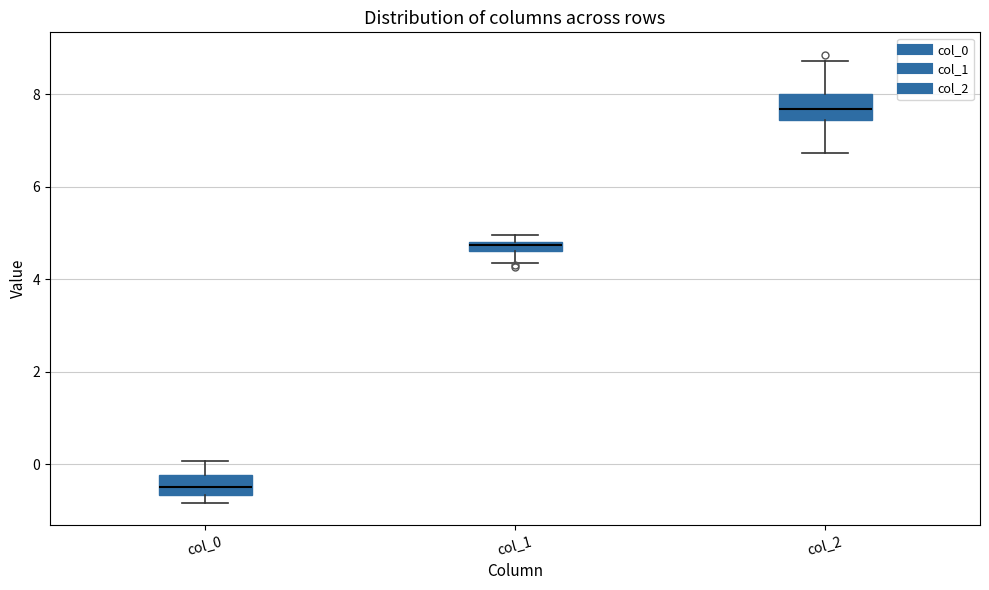

Which box has the highest median line?

col_2